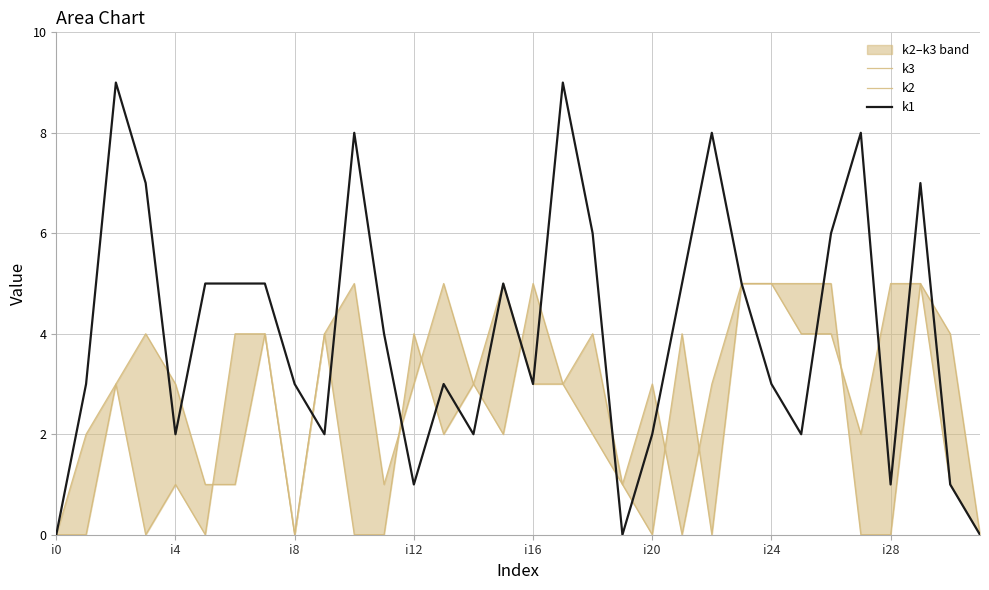

Does the chart have visible grid lines?

Yes